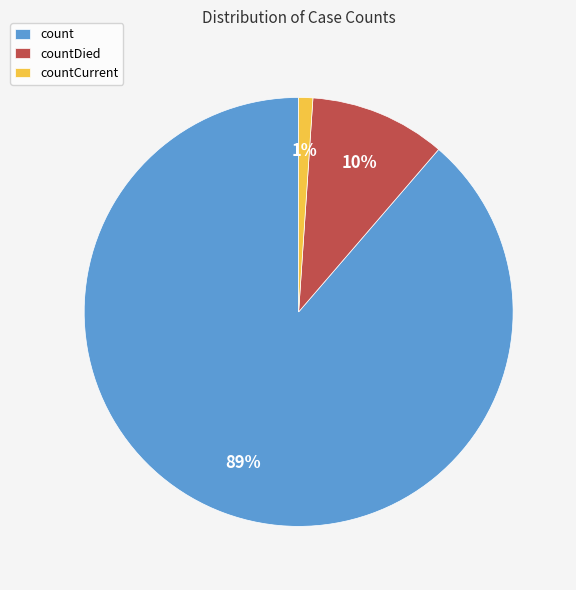

Count the number of slices in the pie.

3